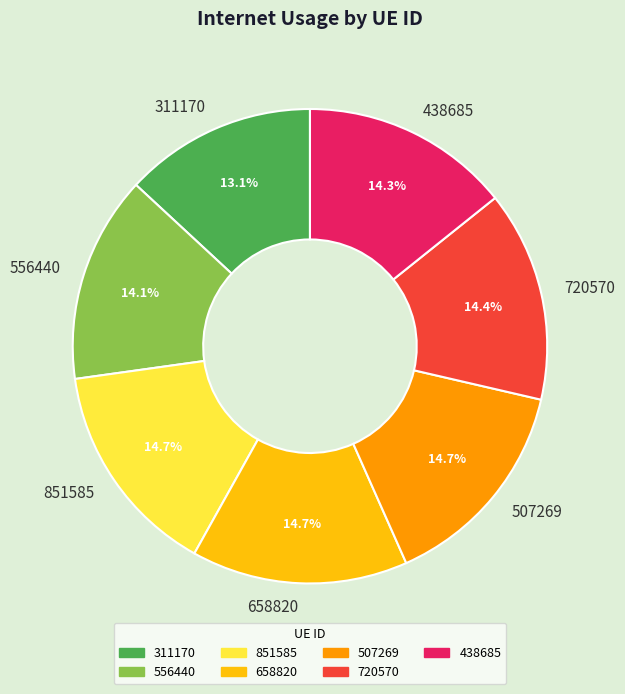

Is it true that 851585 is 15% of the pie?

True